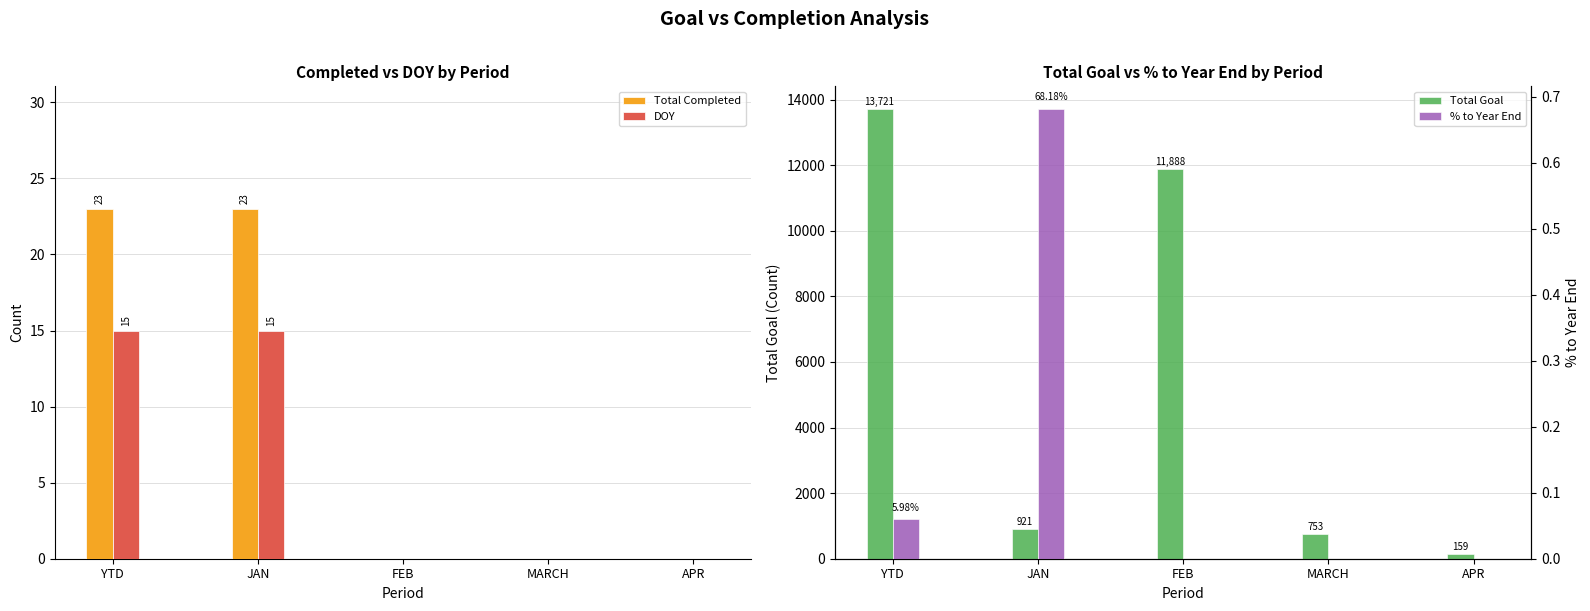

How many values in % to Year End are above zero?

2